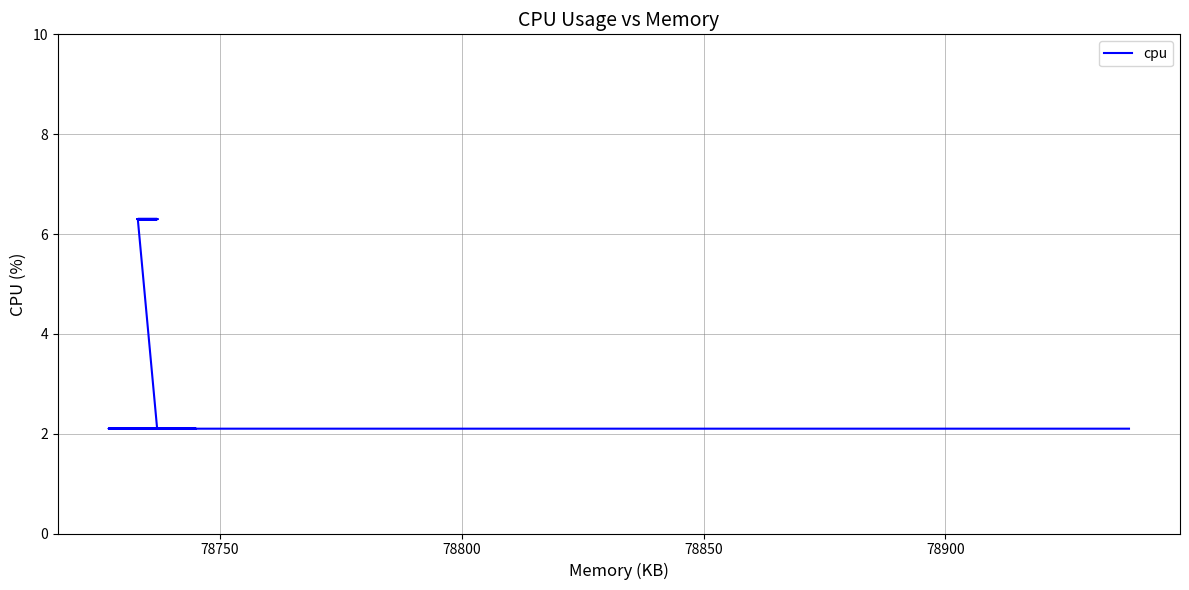

How many distinct data groups are displayed?

1